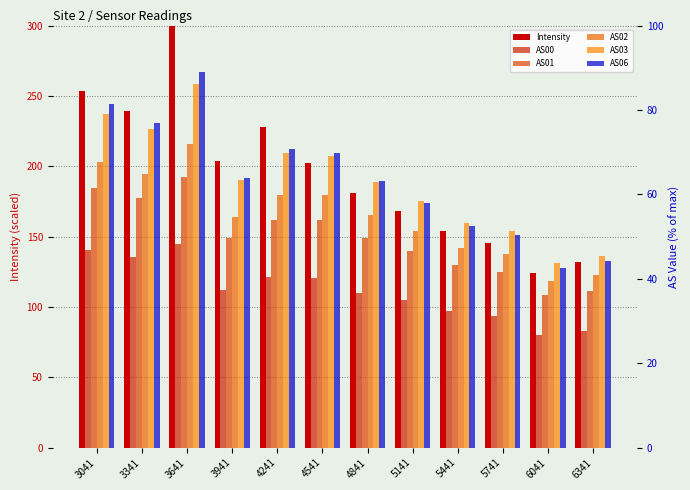

At which category is the sum across all series the highest?

3641